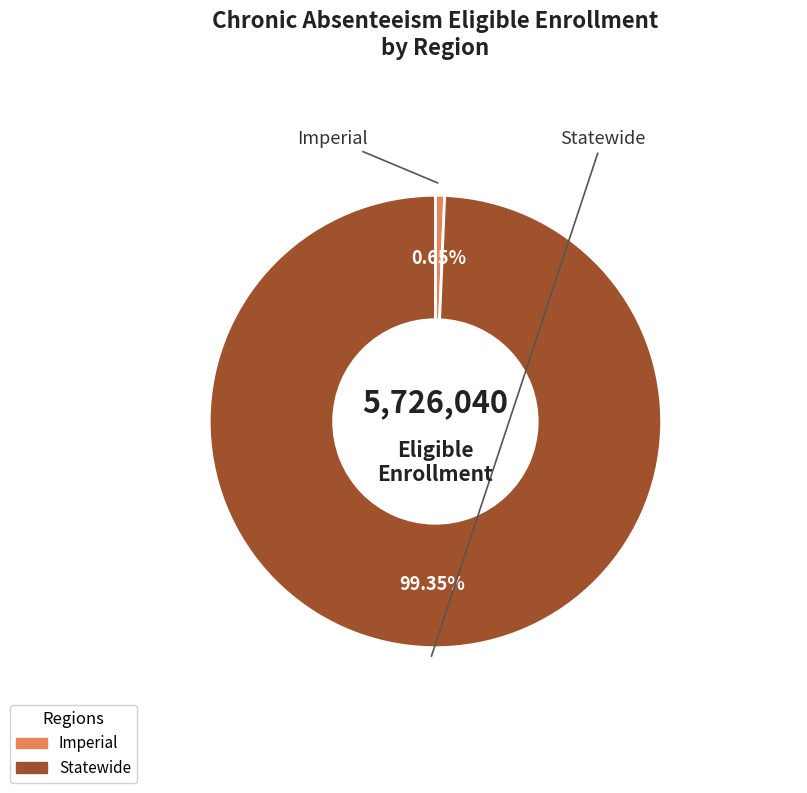

To the nearest percent, what is the difference between the largest and smallest slice percentages?

99%